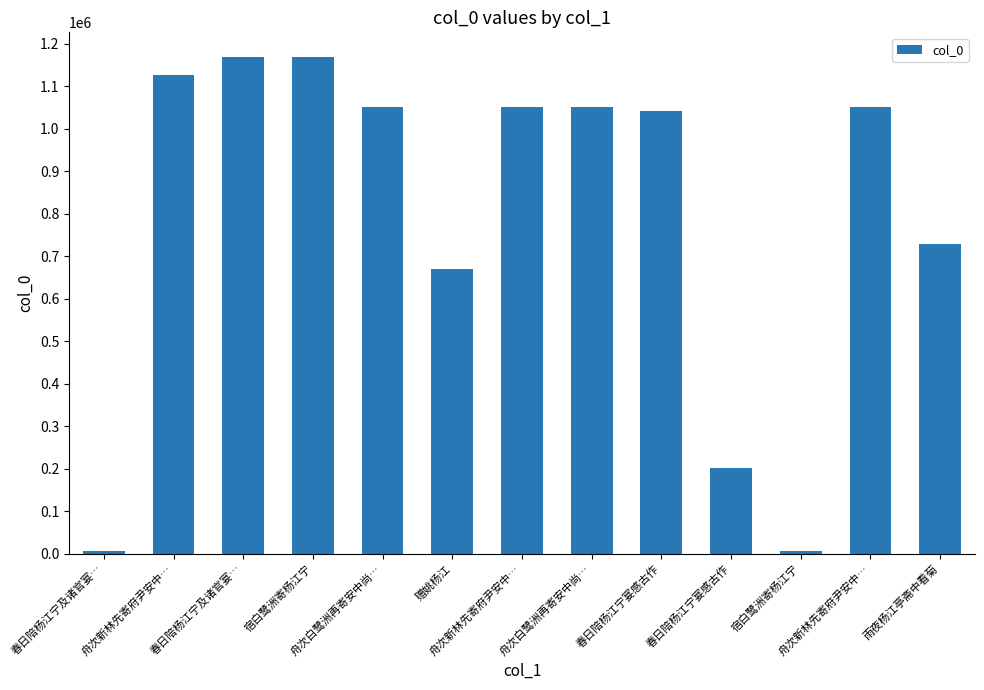

What is the maximum value shown in the chart?

1168428